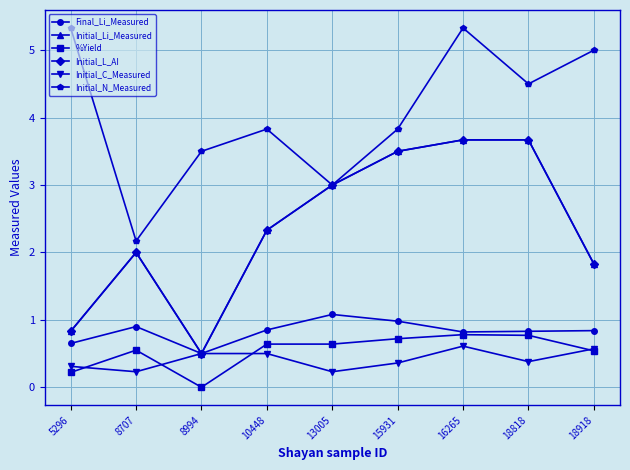

How many interior local valleys does the %Yield series have?

1